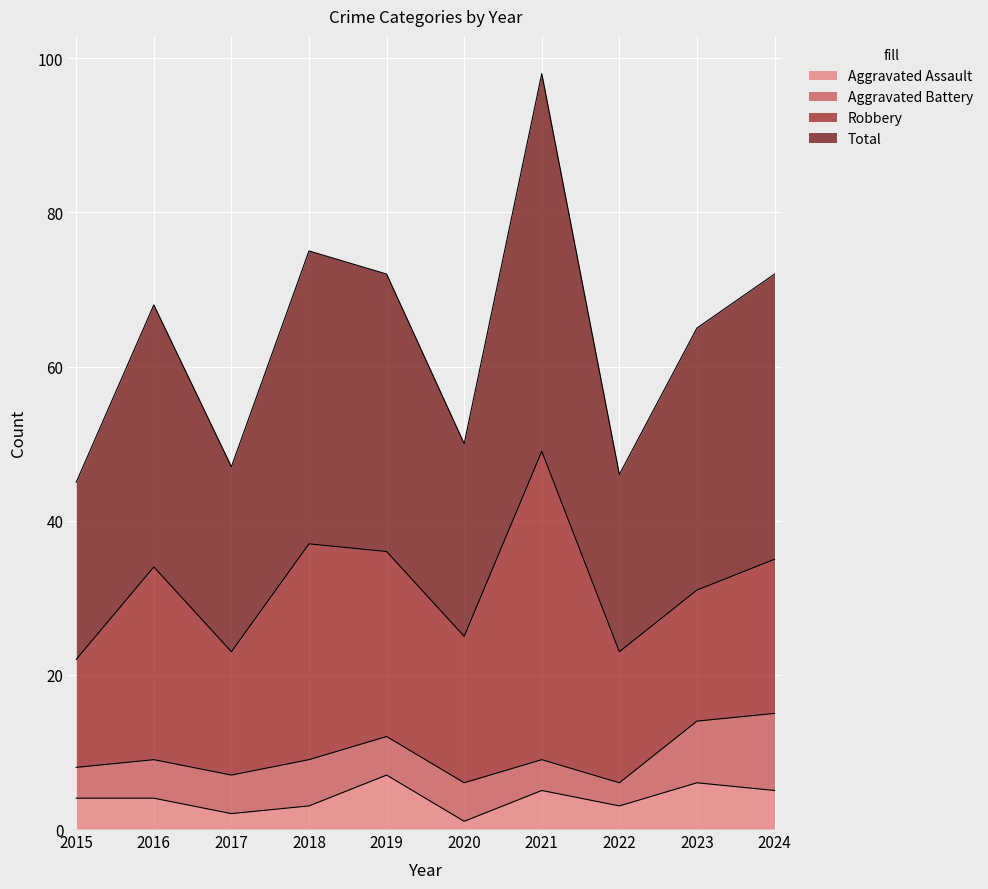

What is the maximum value for Aggravated Assault?

7